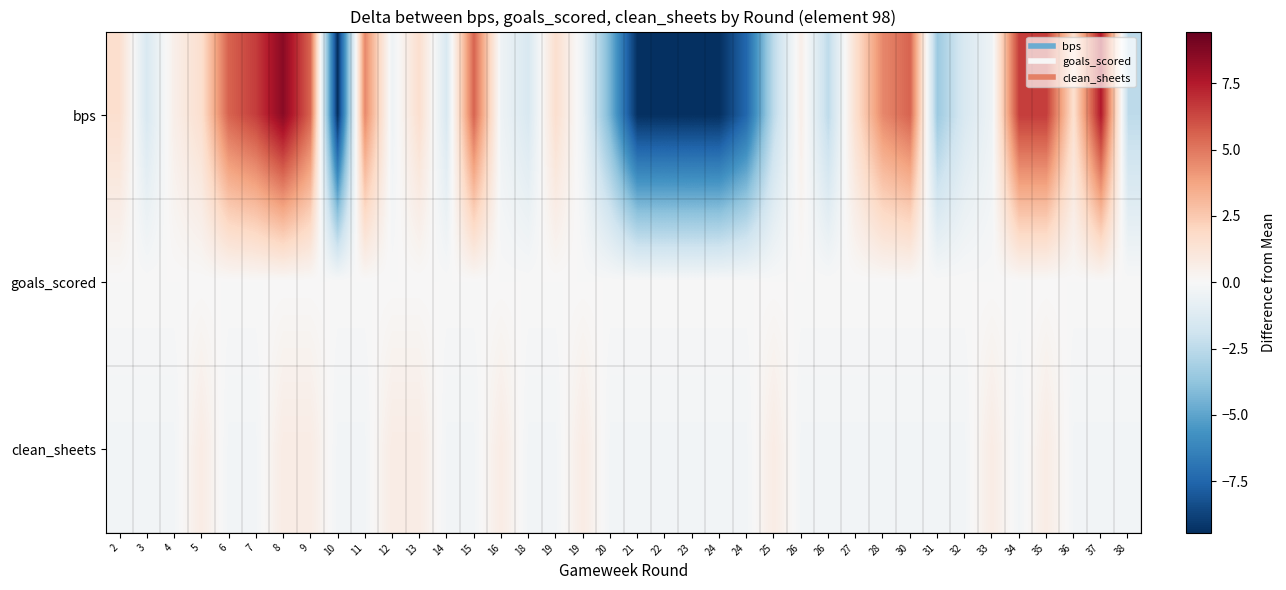

At which category is the sum across all series the highest?

8